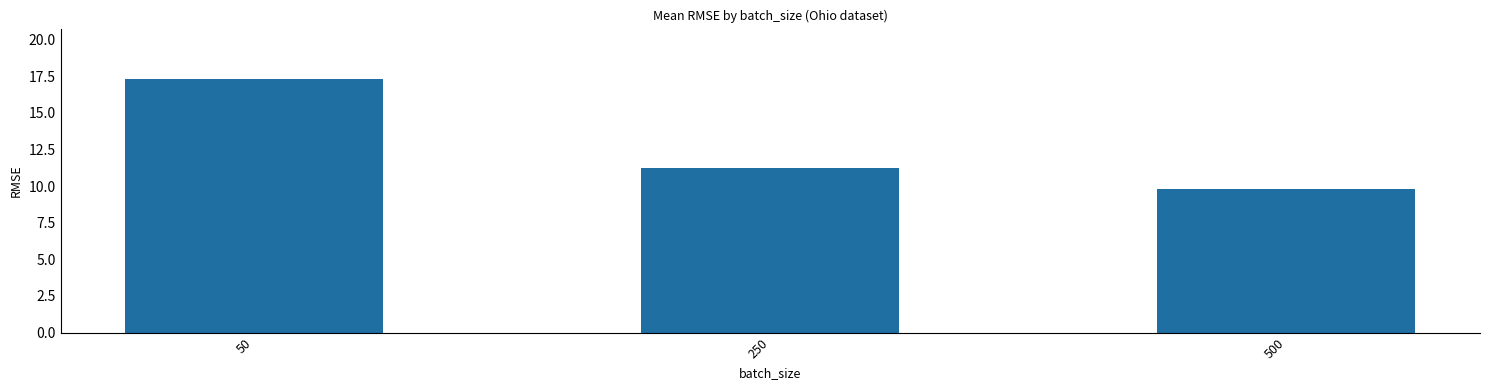

What is the difference between the values at 250 and 50?

6.0